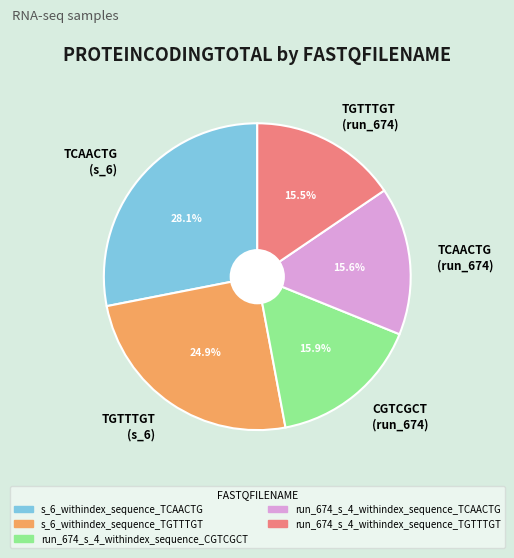

Count the number of slices in the pie.

5